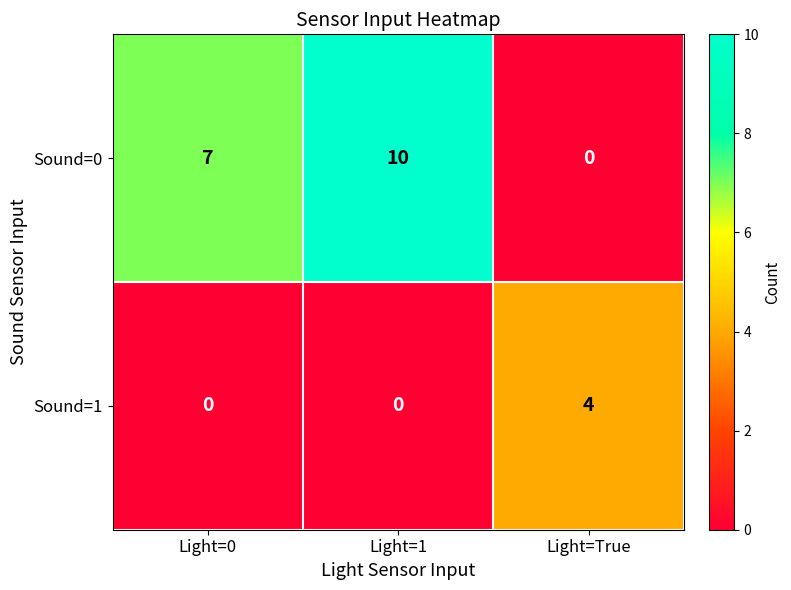

What is the sum of all Sound=1 values?

4